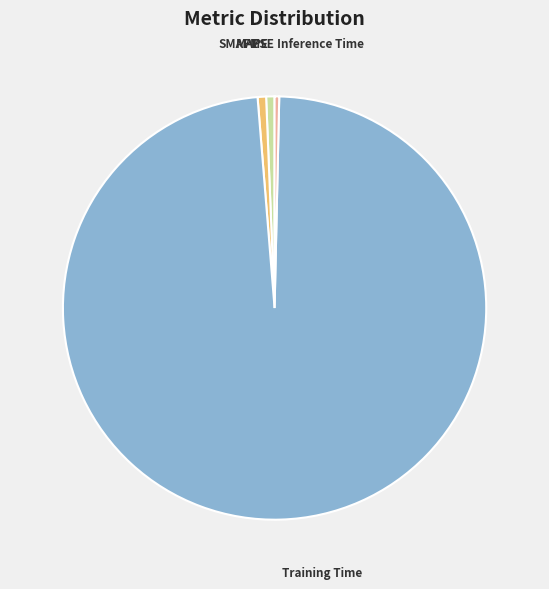

Is it true that MAPE is 11% of the pie?

False